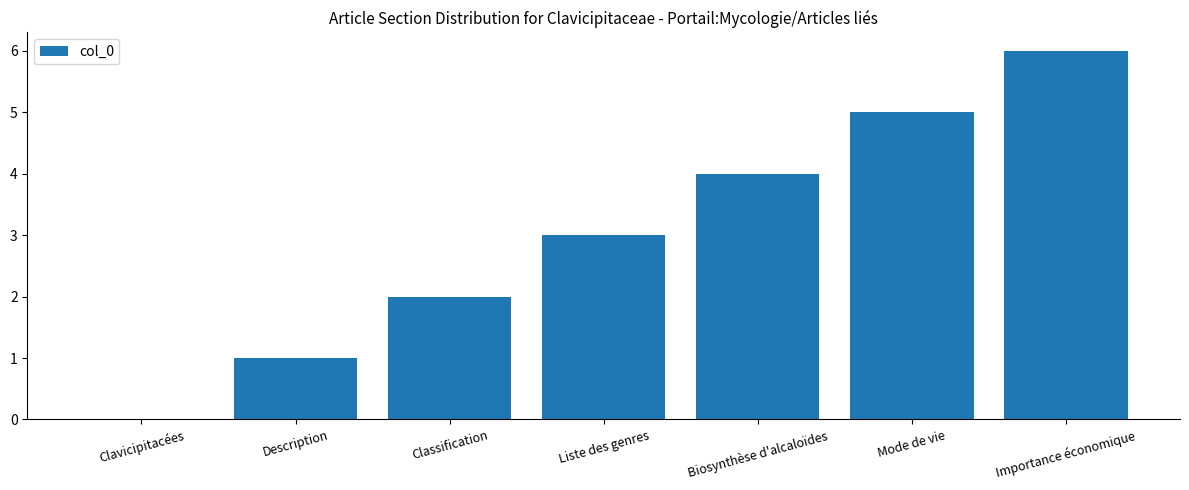

Approximately how many times larger is the value at Importance économique compared to Description?

6.0